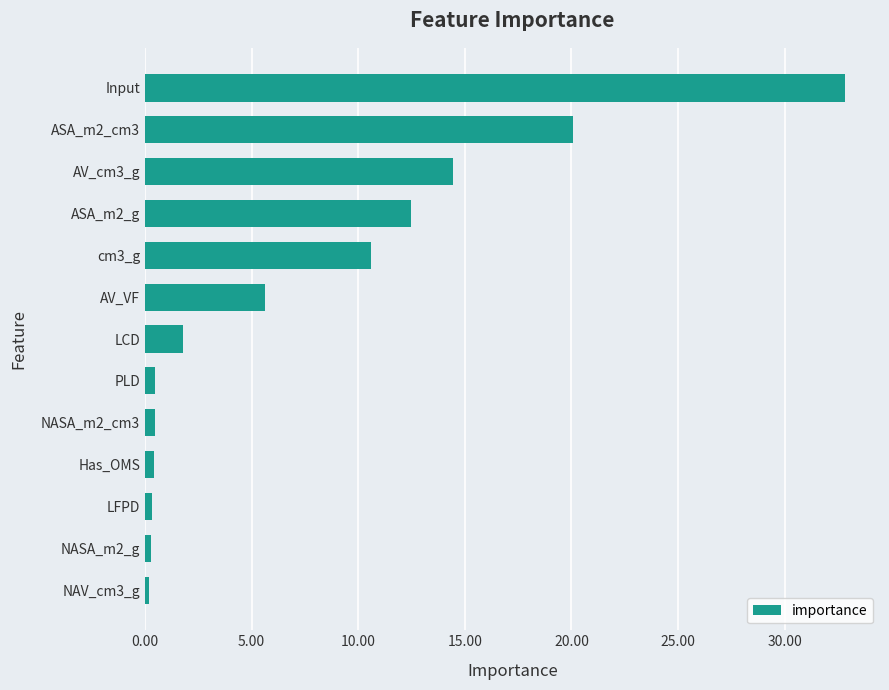

What is the average value?

7.7